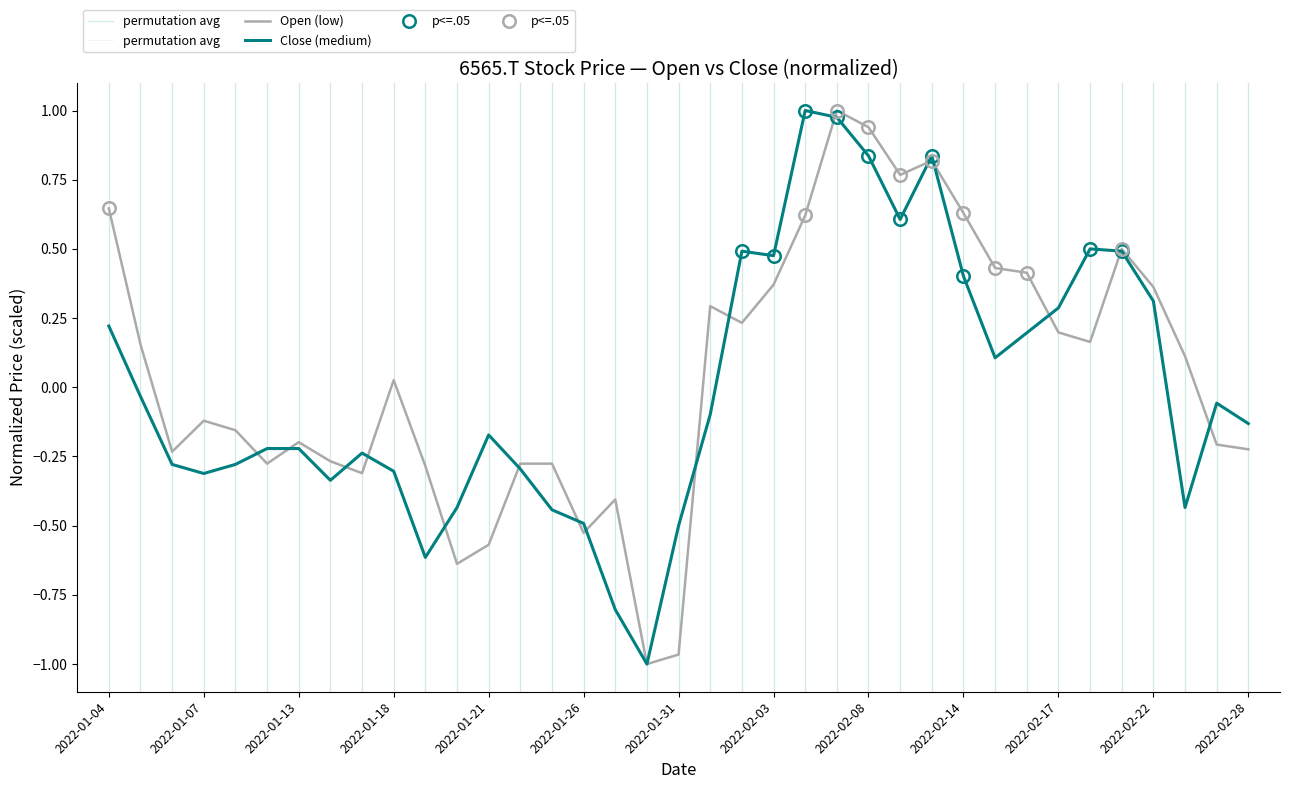

Is the value of Close (medium) at 2022-02-16 greater than the value of Open (low) at 2022-01-20?

Yes